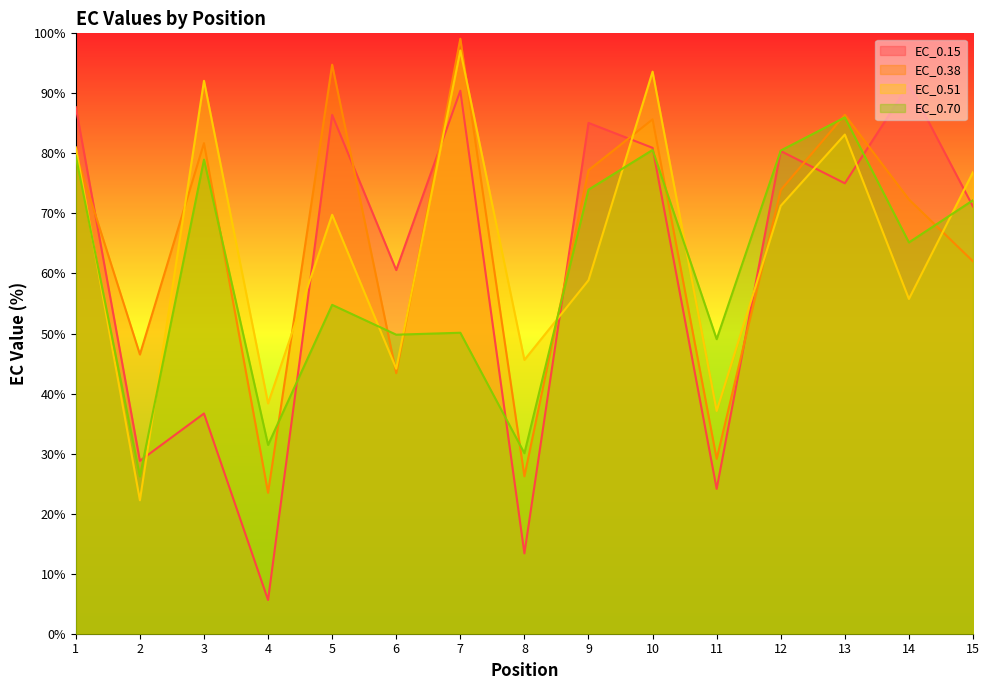

Rank the series by their maximum value, from lowest to highest.

EC_0.70, EC_0.15, EC_0.51, EC_0.38